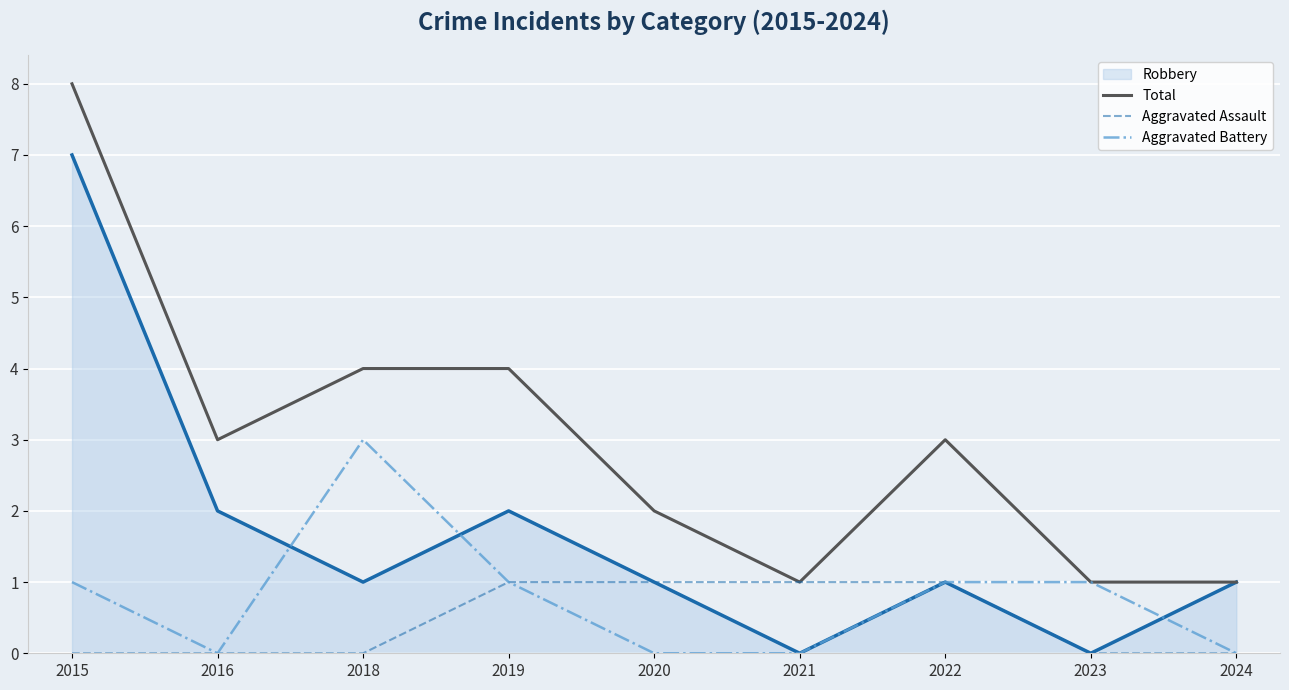

Count the Aggravated Battery values in the range 0 to 1.

8